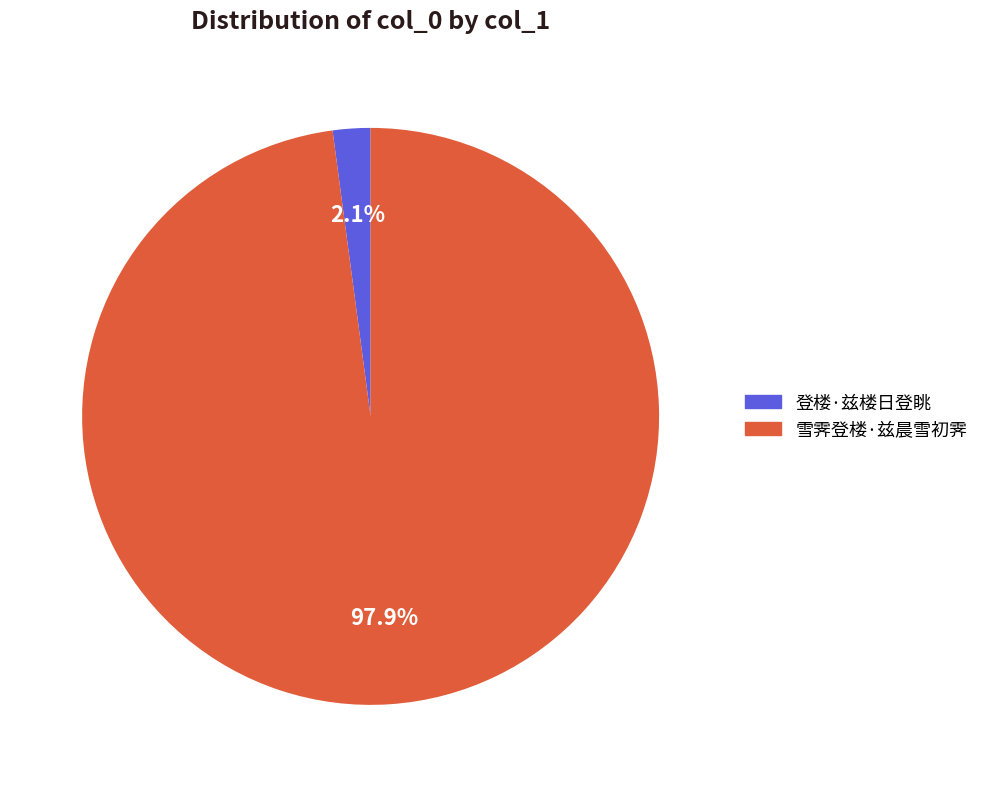

Is it true that 雪霁登楼·兹晨雪初霁 is 89% of the pie?

False